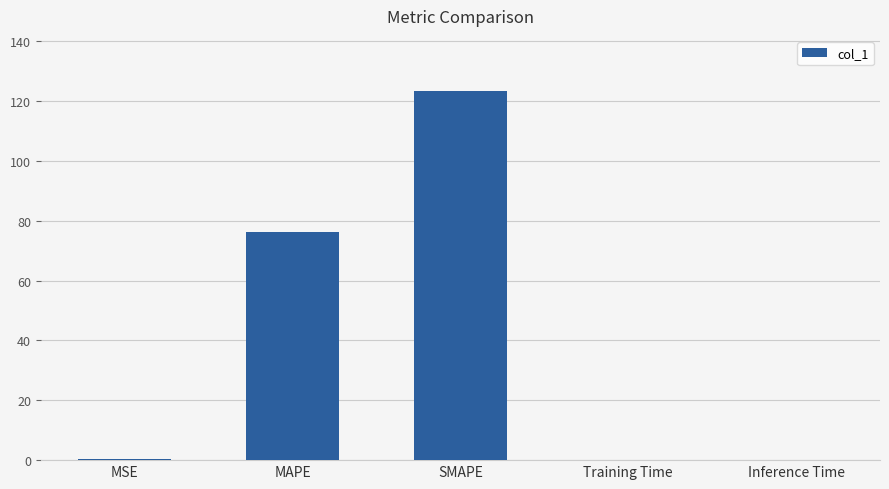

At which category does the chart reach its peak across all series?

SMAPE